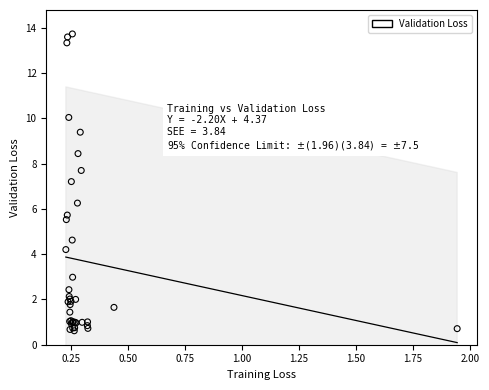

What Y value in the scatter plot is closest to 7?

7.2